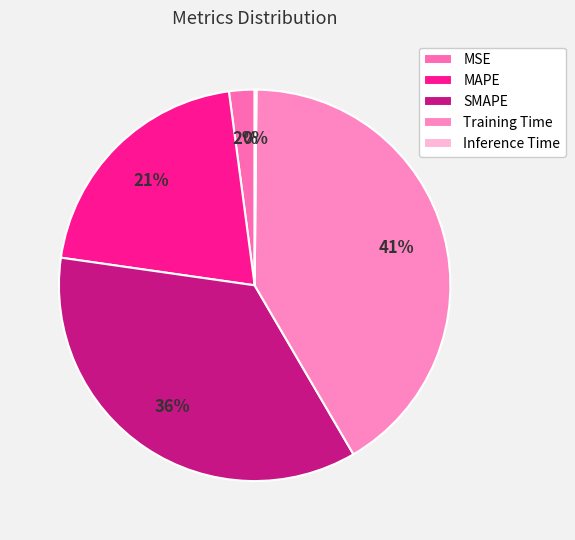

True or false: Inference Time accounts for 12% of the total.

False